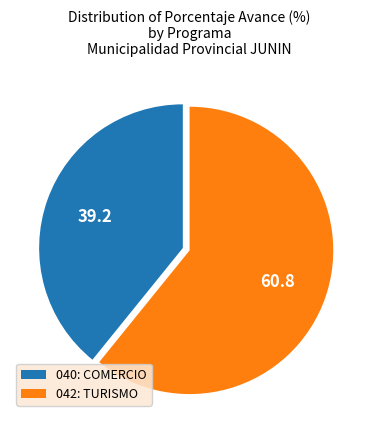

Which slice is the smallest?

040: COMERCIO